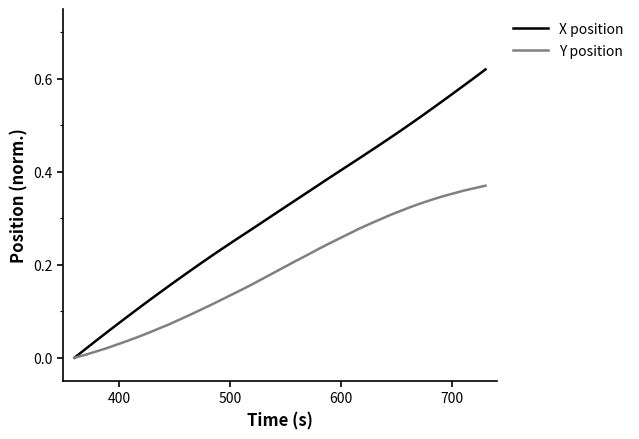

What are all the series names shown in the legend?

X position, Y position